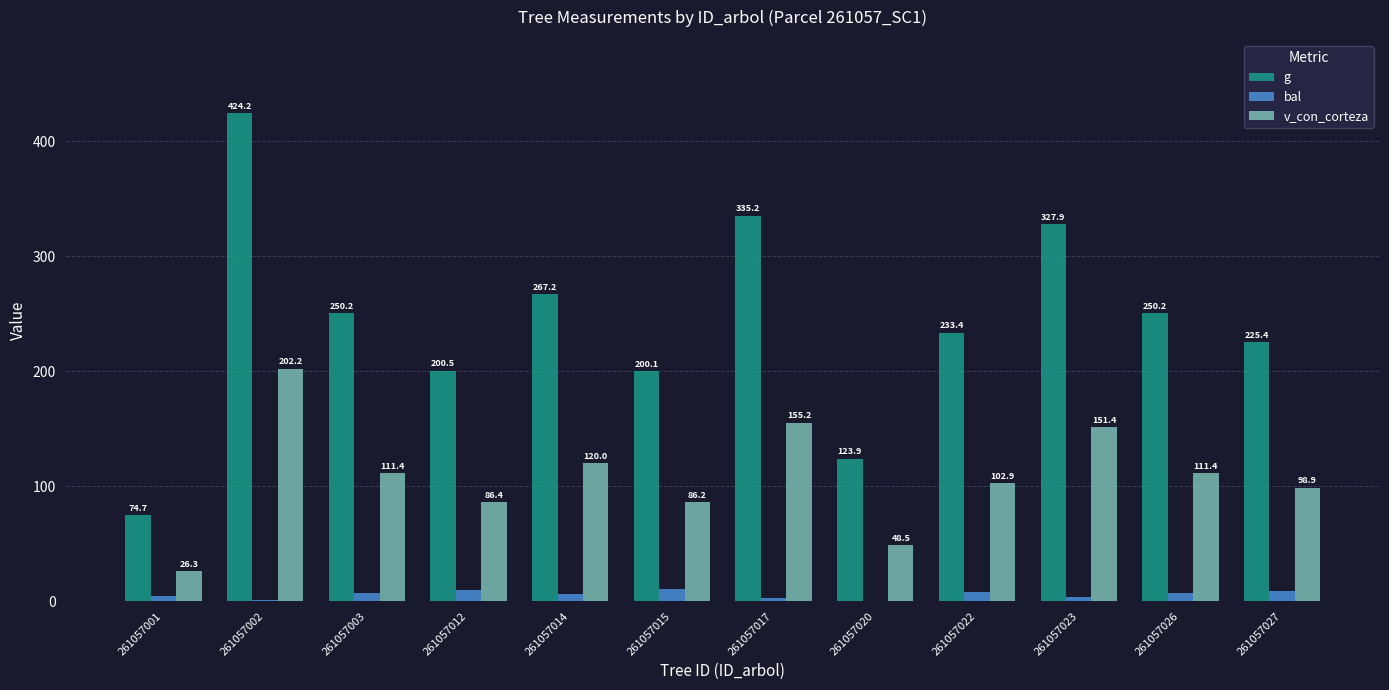

Where is v_con_corteza nearest to the value 114?

261057026